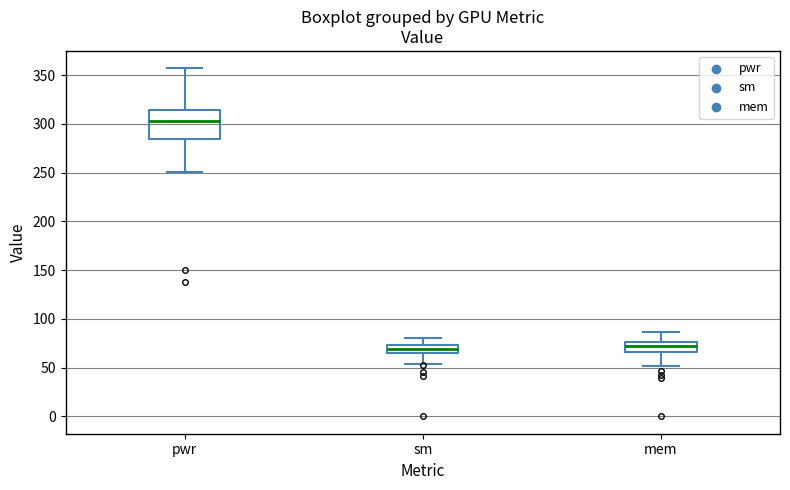

Comparing the boxes themselves (not the whiskers), which one is the tallest?

pwr